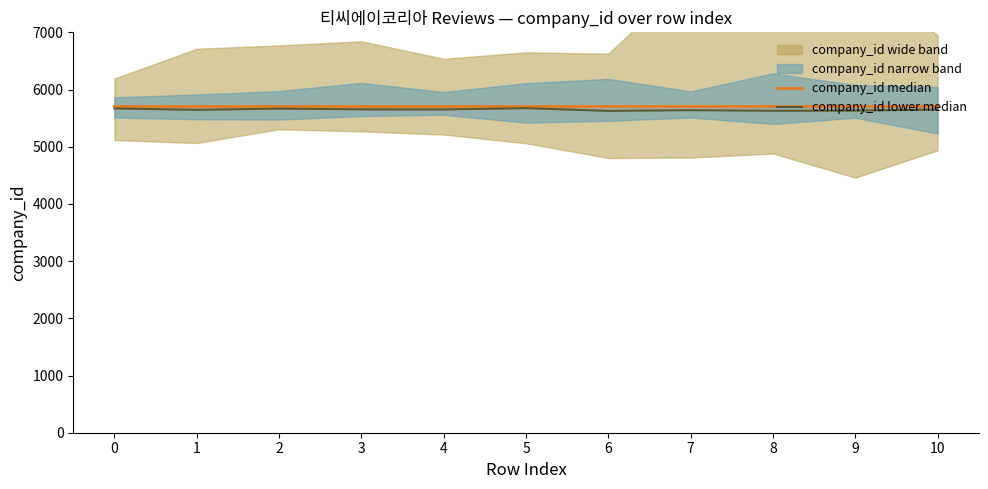

At which category is the sum across all series the highest?

5